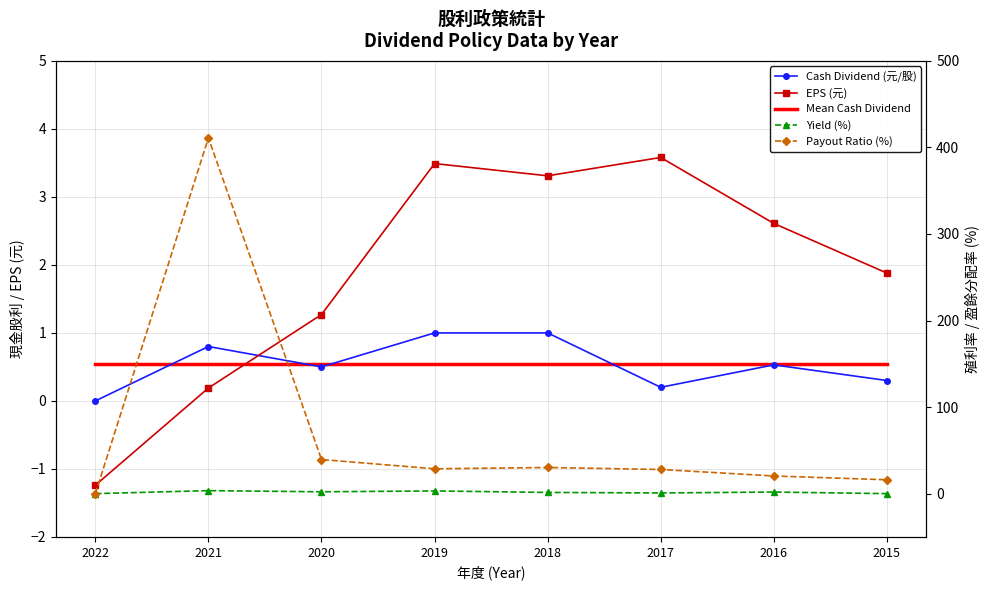

Reading left to right, extract all data points from this chart.

Cash Dividend (元/股): 0.0	0.8	0.5	1.0	1.0	0.2	0.5	0.3
EPS (元): -1.2	0.2	1.3	3.5	3.3	3.6	2.6	1.9
Mean Cash Dividend: 0.5	0.5	0.5	0.5	0.5	0.5	0.5	0.5
Yield (%): 0.0	3.5	2.1	3.1	1.4	0.8	1.8	0.0
Payout Ratio (%): 0.0	411.0	39.4	28.7	30.2	27.9	20.4	16.0